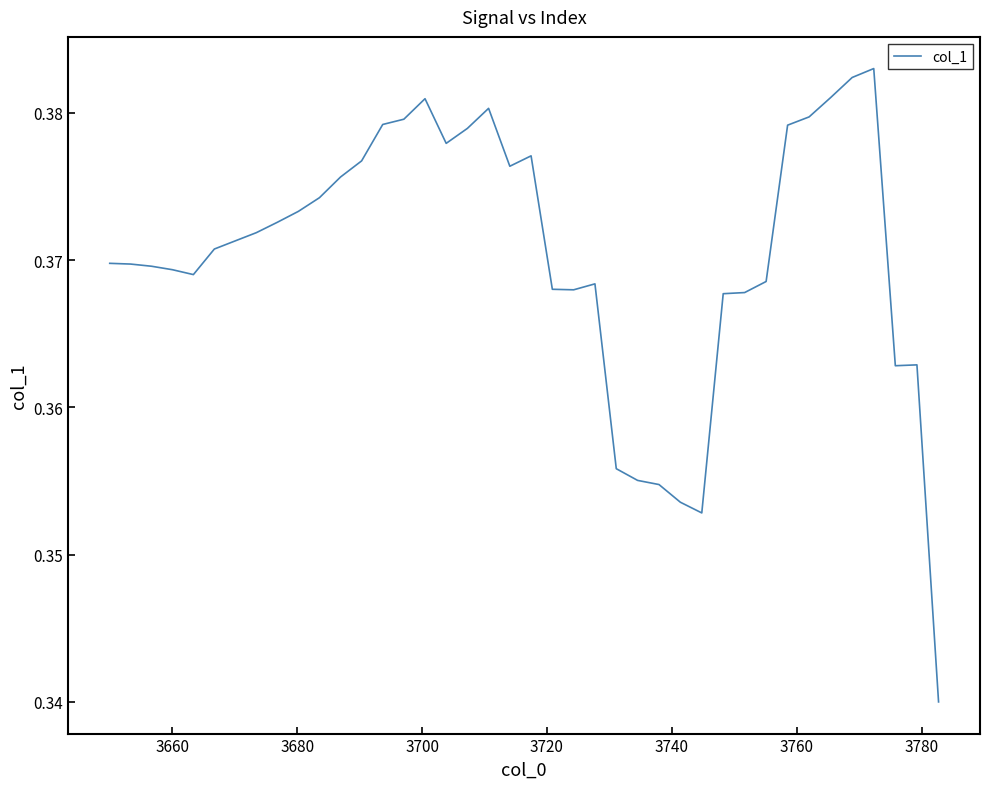

How many lines are shown in the chart?

1